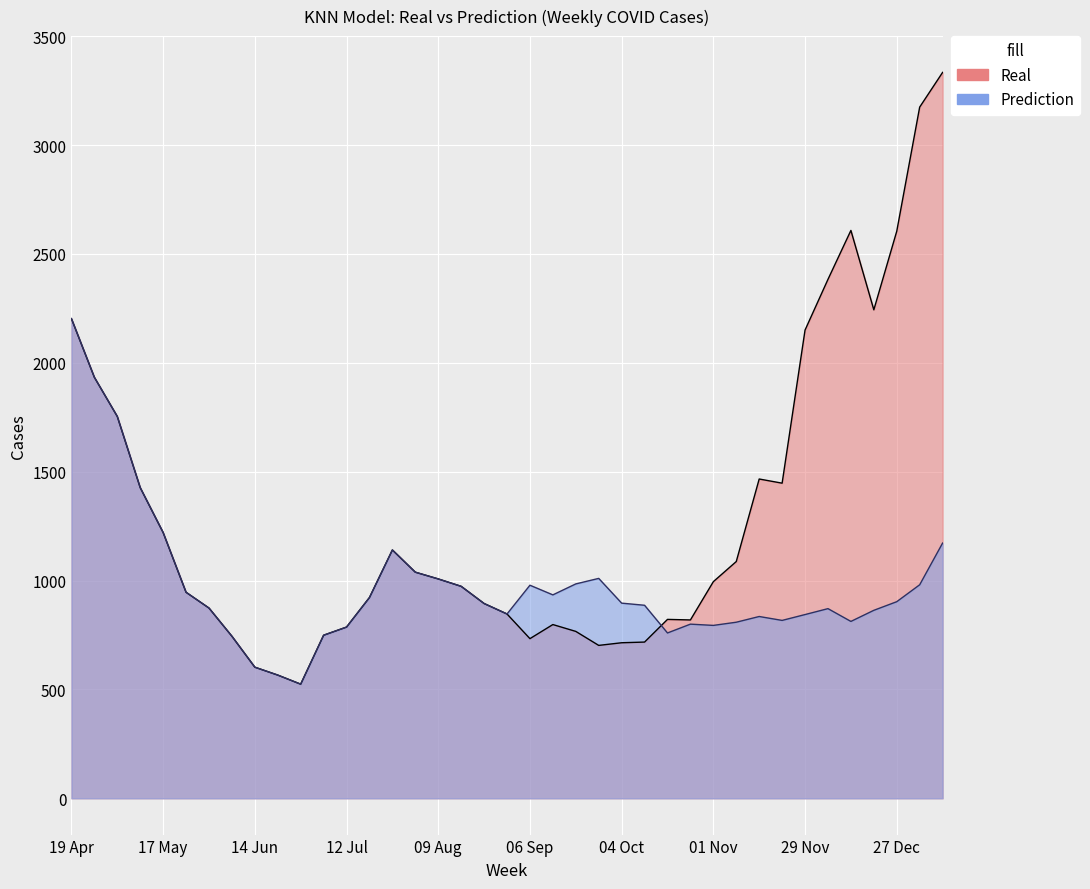

True or false: Real has a value of 946.1 at 24 May.

True